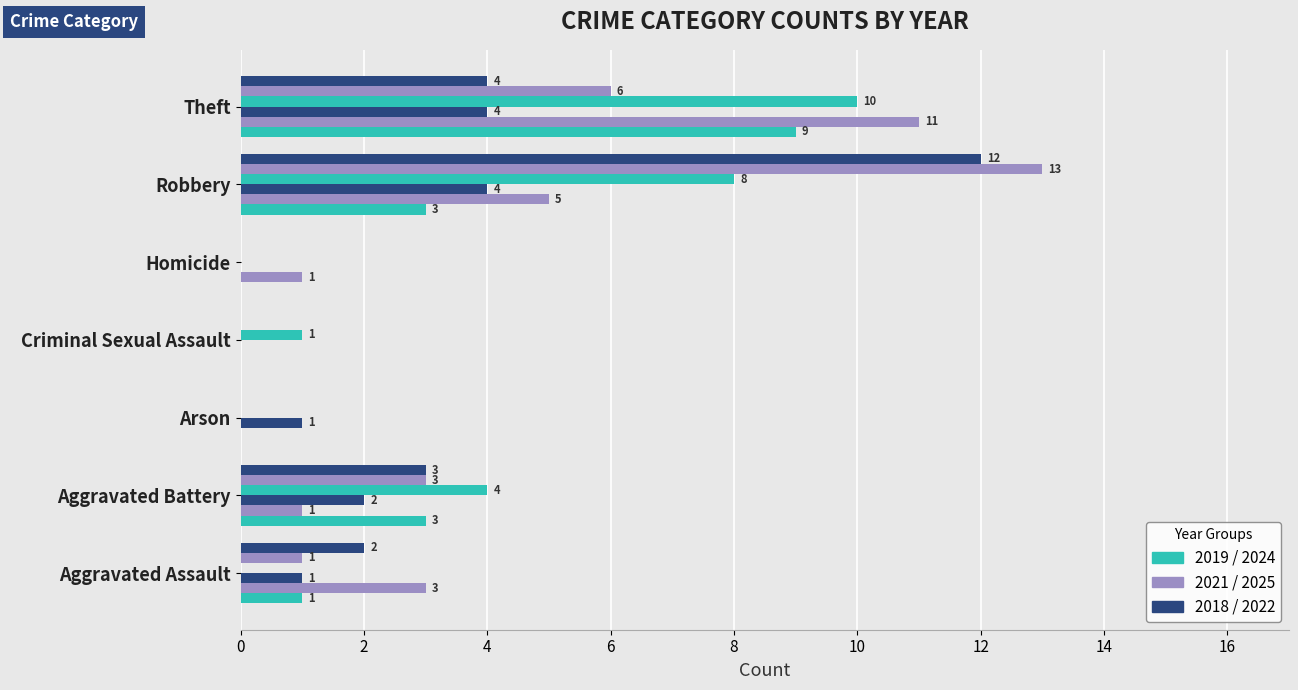

Reading left to right, list all the values displayed in this chart.

2019: Aggravated Assault=3	Aggravated Battery=1	Arson=0	Criminal Sexual Assault=0	Homicide=1	Robbery=5	Theft=11
2021: Aggravated Assault=1	Aggravated Battery=2	Arson=1	Criminal Sexual Assault=0	Homicide=0	Robbery=4	Theft=4
2022: Aggravated Assault=0	Aggravated Battery=4	Arson=0	Criminal Sexual Assault=1	Homicide=0	Robbery=8	Theft=10
2024: Aggravated Assault=1	Aggravated Battery=3	Arson=0	Criminal Sexual Assault=0	Homicide=0	Robbery=13	Theft=6
2025: Aggravated Assault=2	Aggravated Battery=3	Arson=0	Criminal Sexual Assault=0	Homicide=0	Robbery=12	Theft=4
2018: Aggravated Assault=1	Aggravated Battery=3	Arson=0	Criminal Sexual Assault=0	Homicide=0	Robbery=3	Theft=9